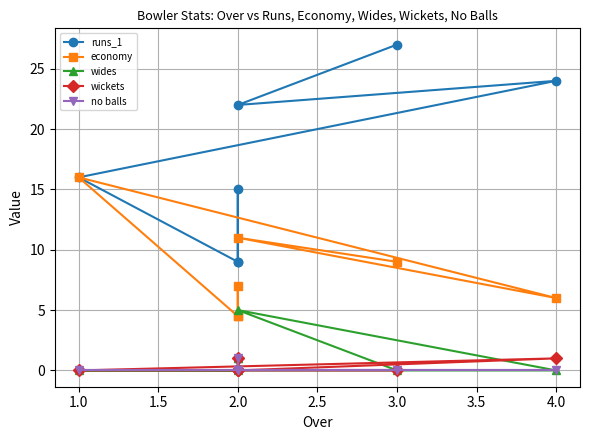

Reading left to right, what are all the values shown in this chart?

runs_1: 27.0	22.0	24.0	16.0	9.0	15.0	9.0
economy: 9.0	11.0	6.0	16.0	4.5	7.0	4.5
wides: 0.0	5.0	0.0	0.0	0.0	1.0	1.0
wickets: 0.0	0.0	1.0	0.0	0.0	1.0	0.0
no balls: 0.0	0.0	0.0	0.0	0.0	1.0	0.0